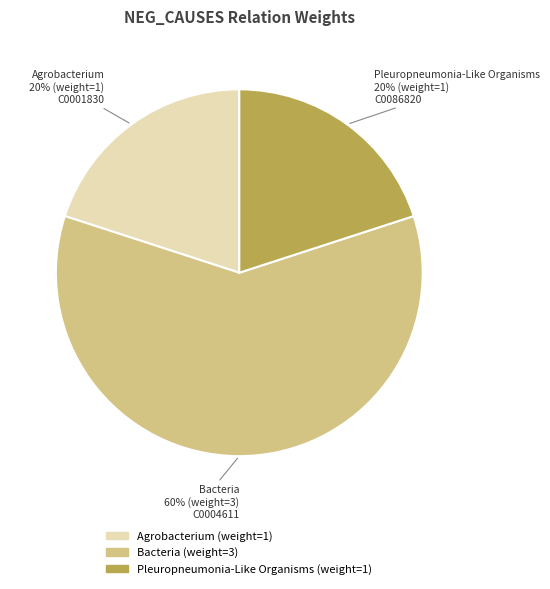

Does any single category account for the majority?

Yes